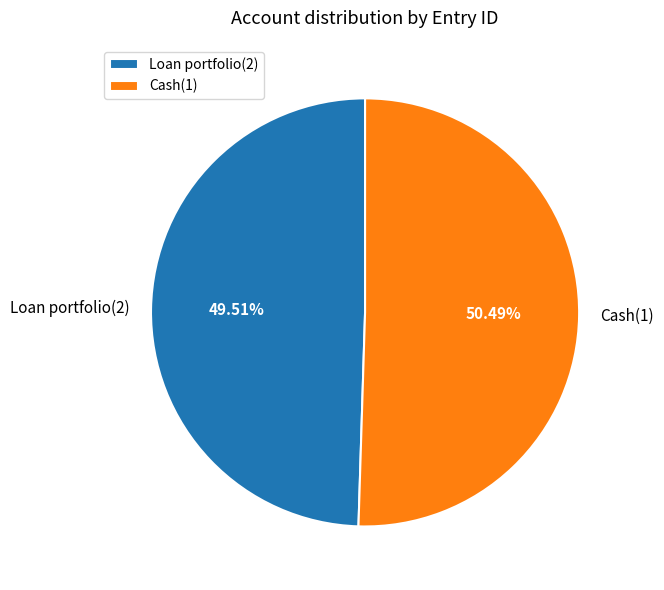

Which category accounts for the majority?

Cash(1)